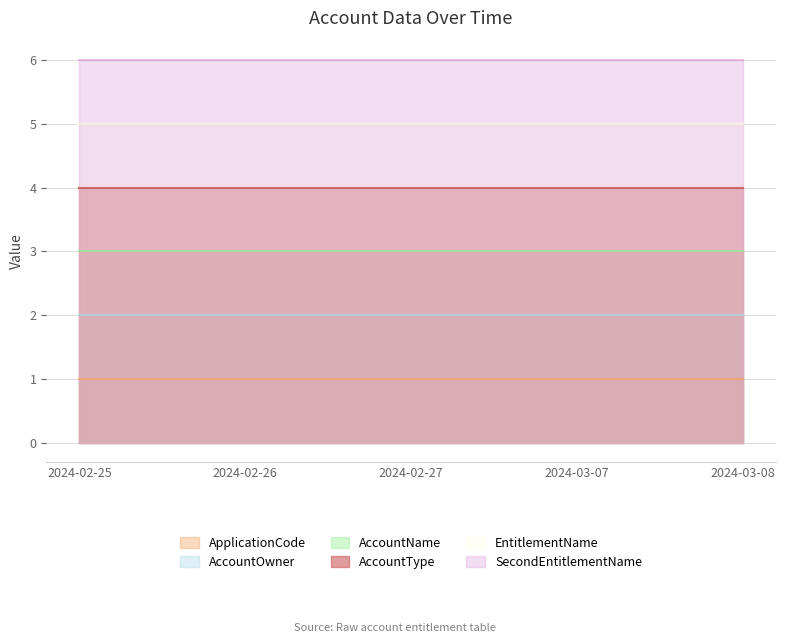

At which category does the chart reach its peak across all series?

2024-02-25